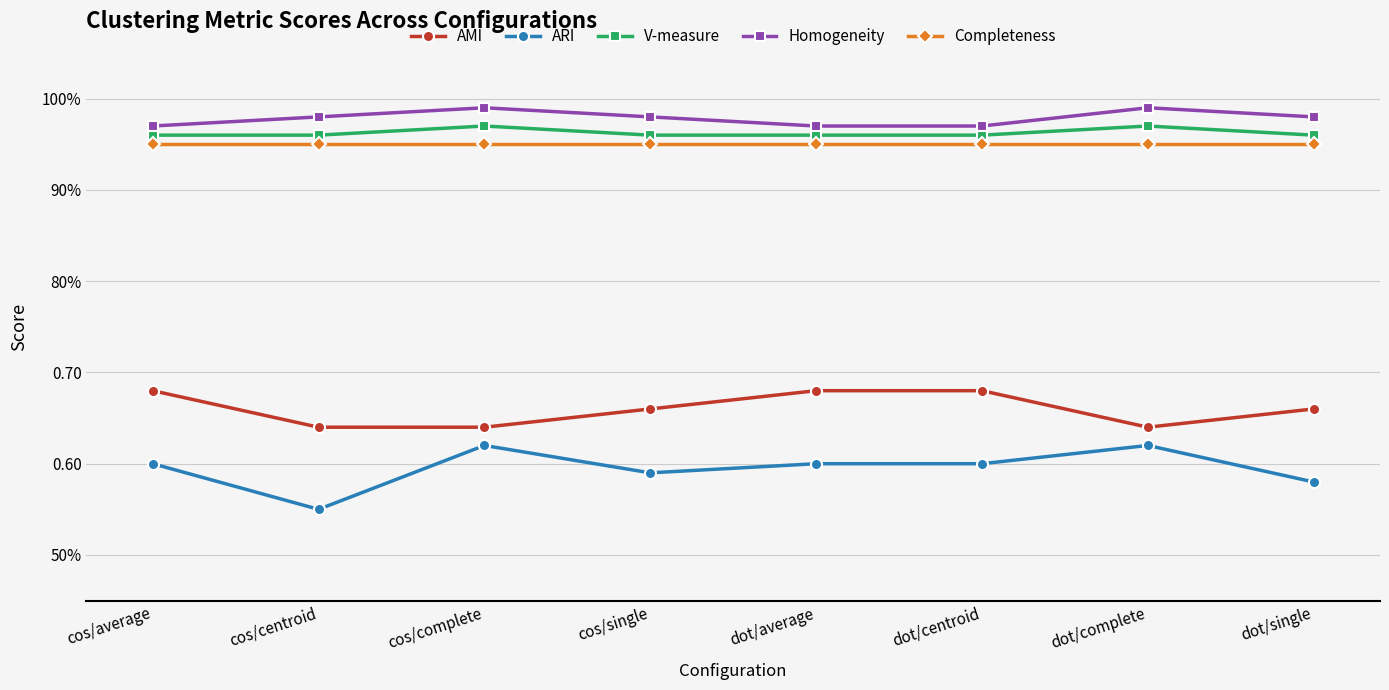

Is this an area chart (filled region under the line)?

No